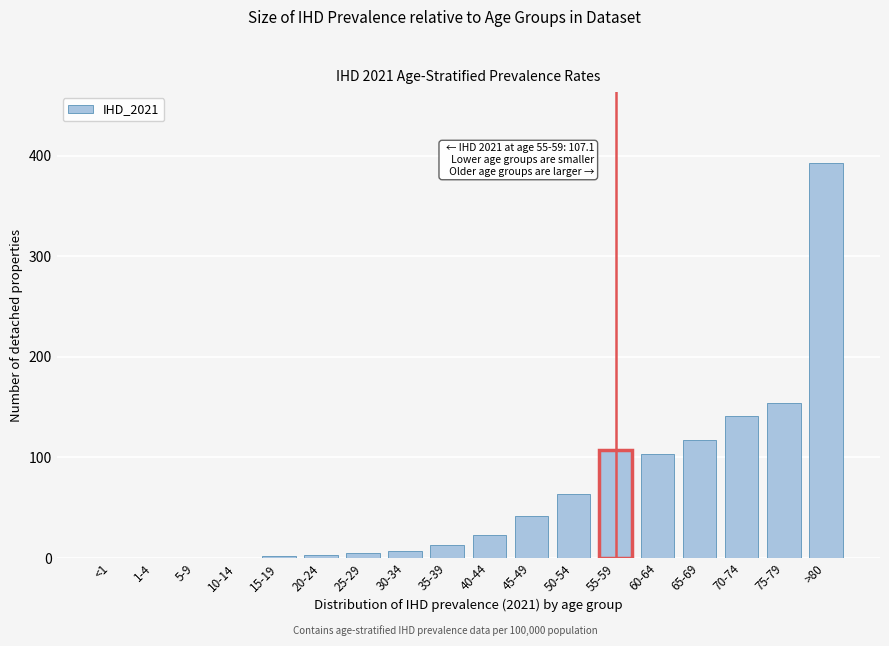

What is the sum of all values?

1173.2